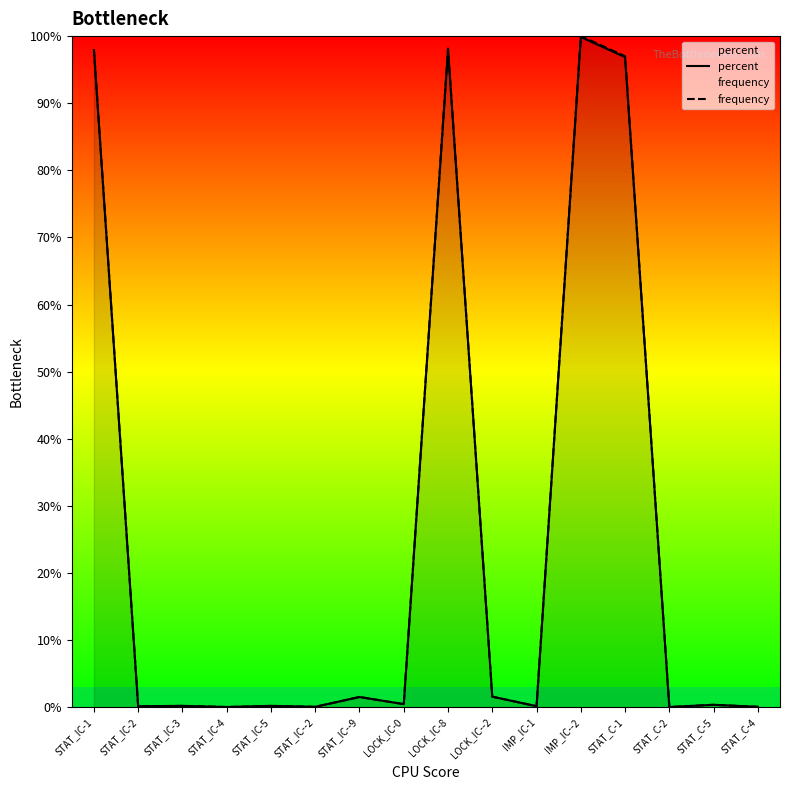

What is the highest value of the frequency series?

100.0